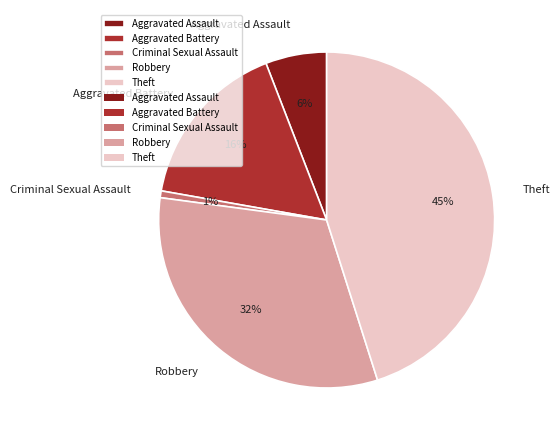

To the nearest percent, what is the difference between the largest and smallest slice percentages?

44%